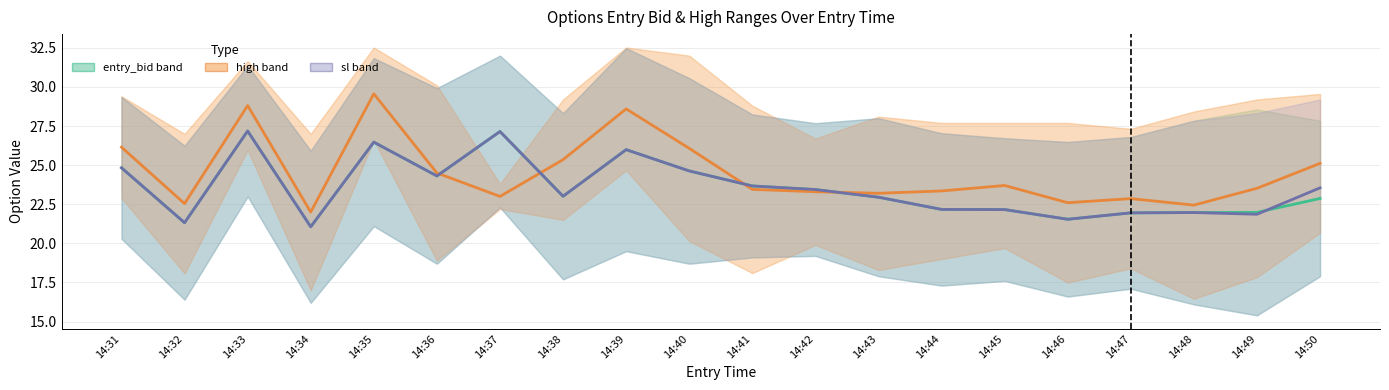

What is the lowest value of the entry_bid midline series?

21.1